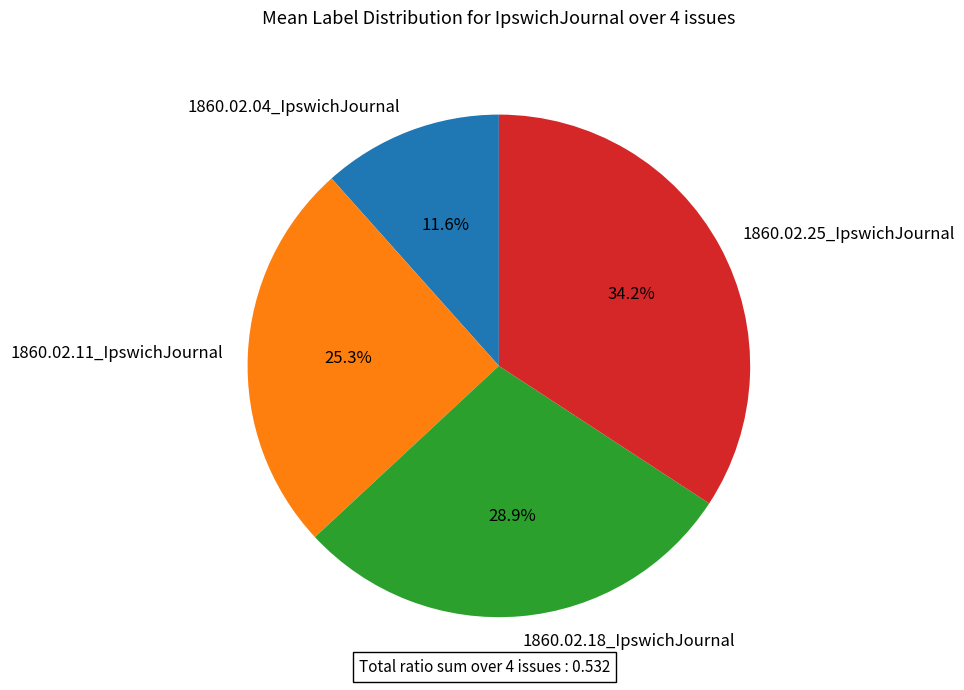

How much of the chart is everything except 1860.02.04_IpswichJournal?

88.4%